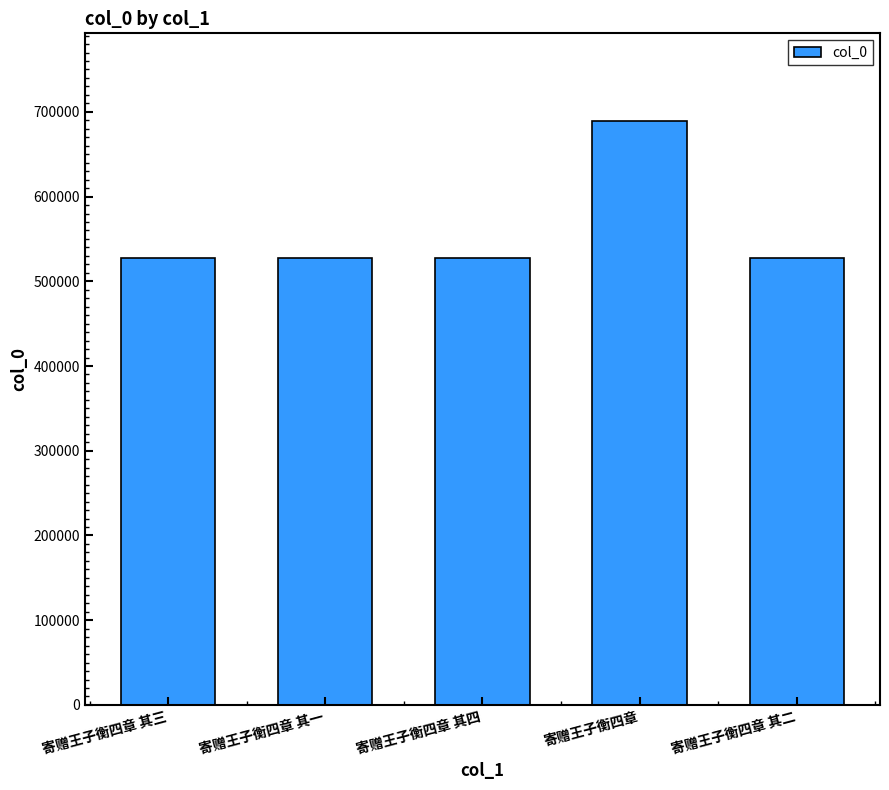

What is the difference between the maximum and minimum values?

161703